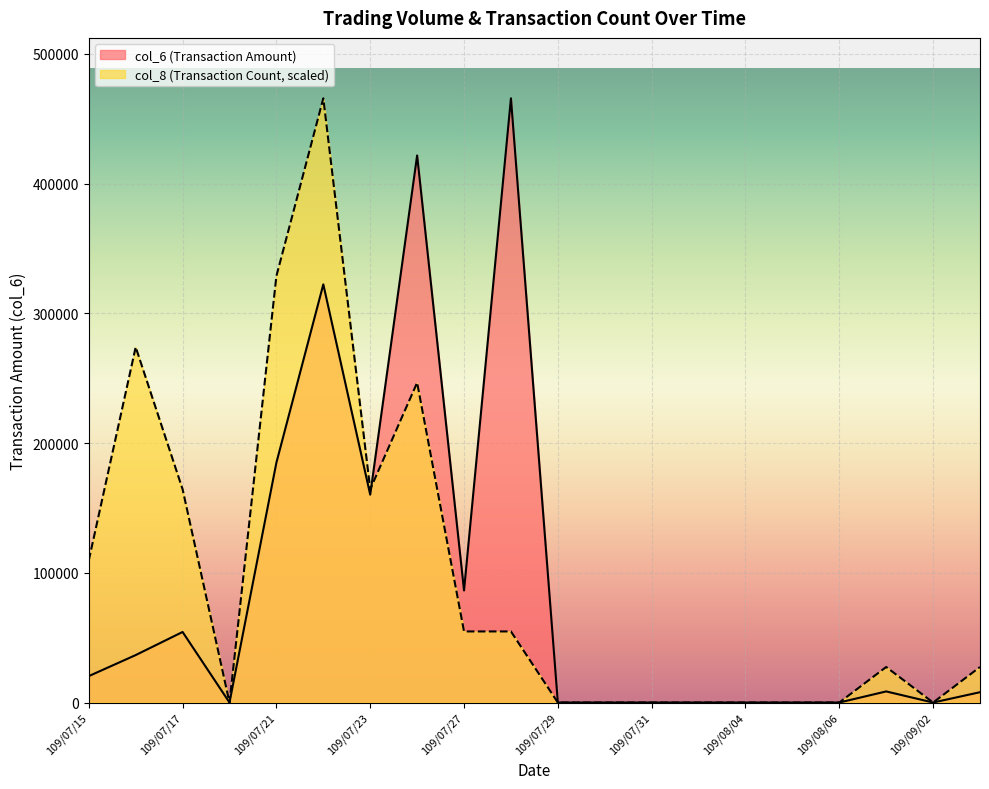

What is the label of the 13th point from the left?

109/07/31